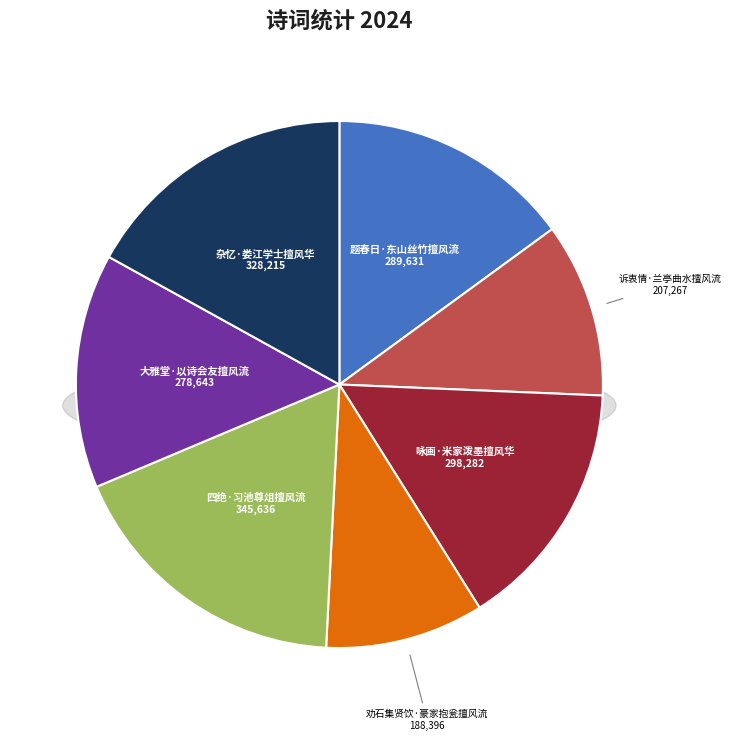

The 四绝·习池尊俎擅风流 slice represents 18% of the pie. True or false?

True